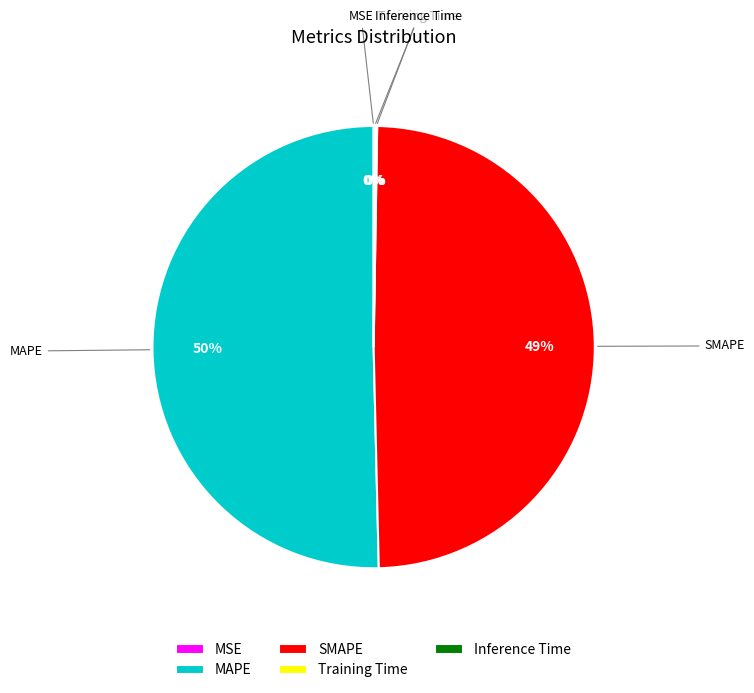

Which category accounts for the majority?

MAPE